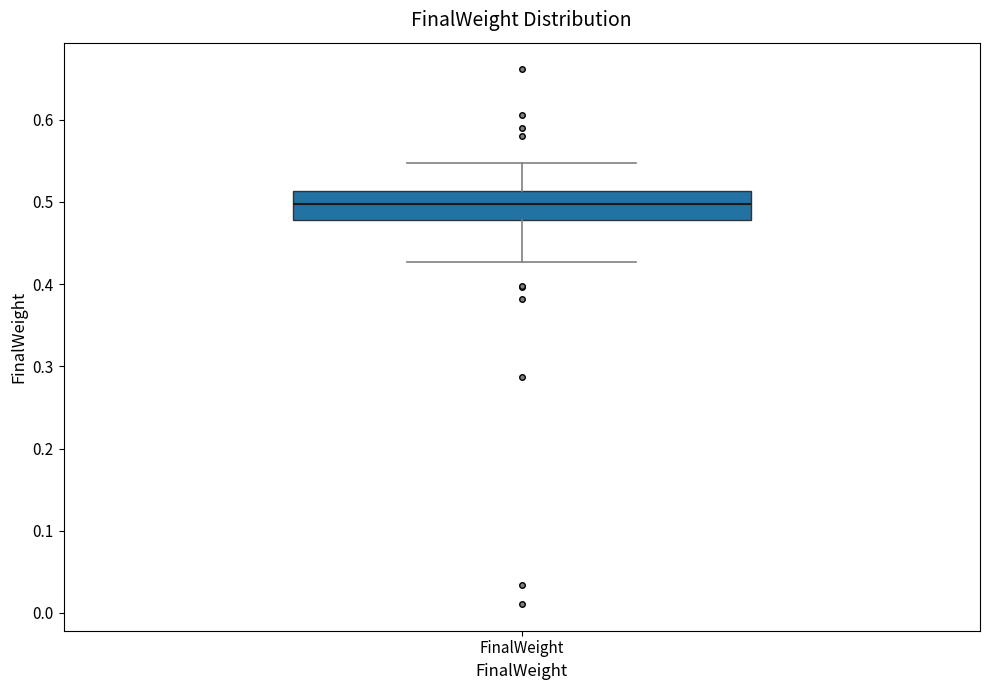

Where does the median line of the box for FinalWeight sit on the y-axis? The values are not printed on the chart, so give them approximately, as read against the axis.

0.50